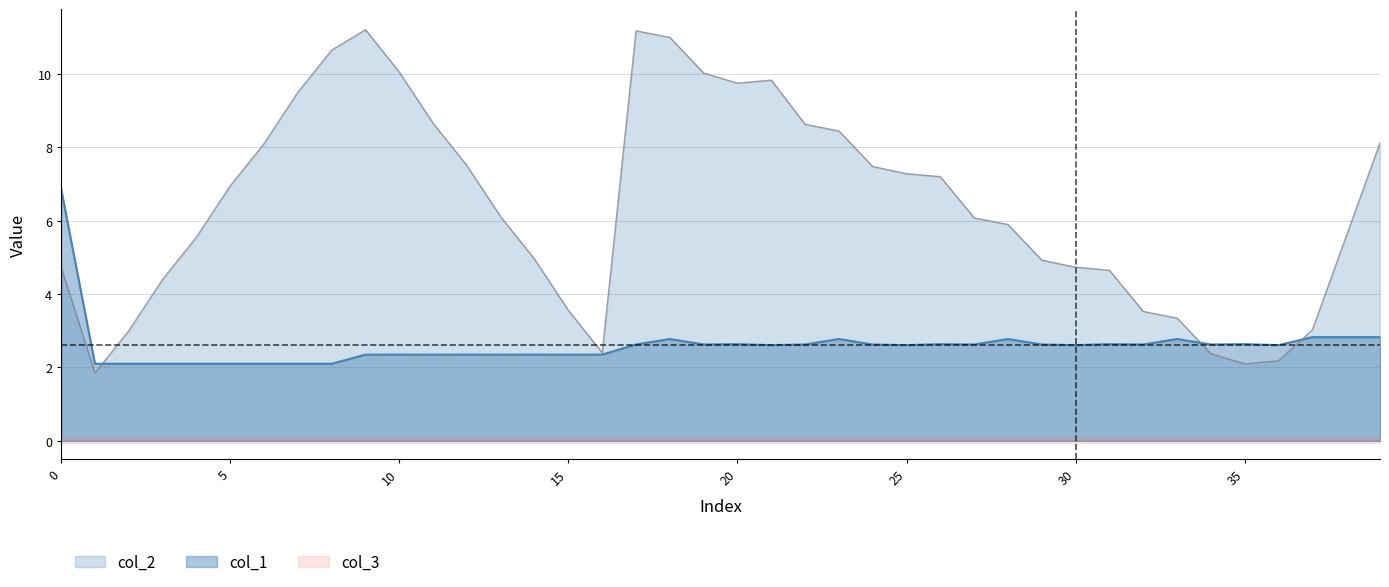

In col_2, how many points are higher than both neighbors (excluding endpoints)?

3